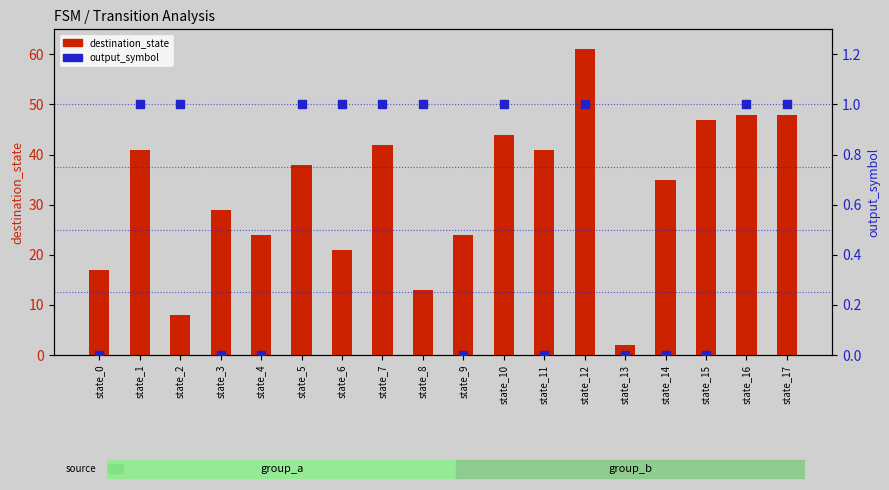

At which category is the sum across all series the highest?

state_12